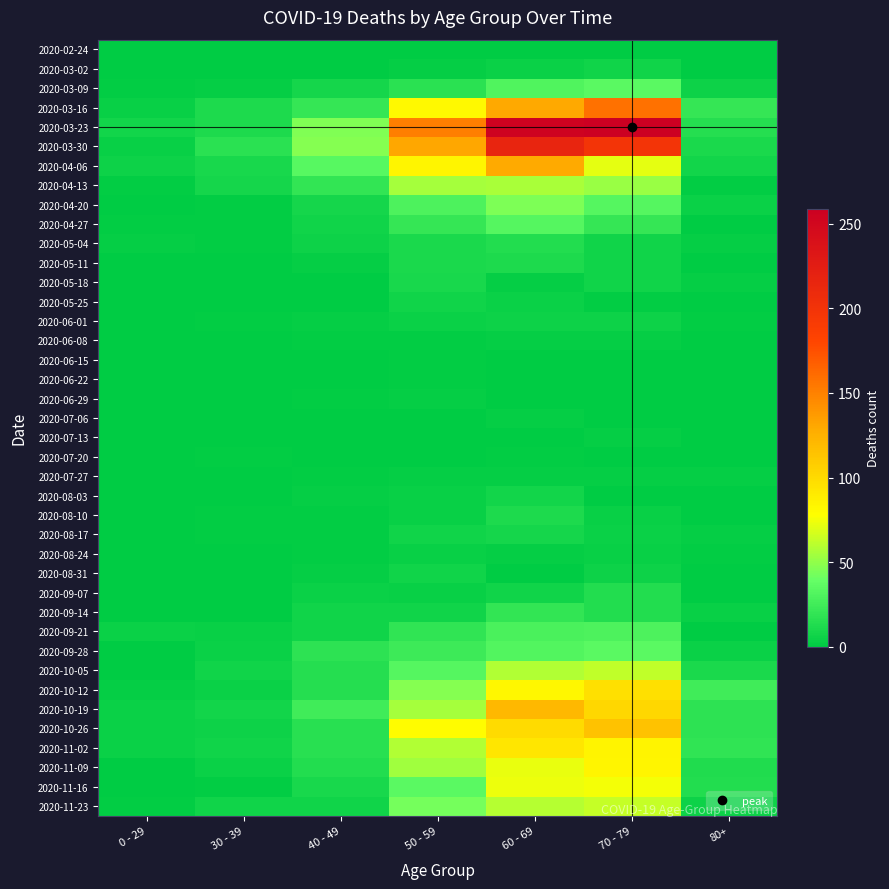

At 0 - 29, list the series in order from largest to smallest.

2020-03-23, 2020-04-06, 2020-09-21, 2020-10-19, 2020-10-26, 2020-11-02, 2020-03-16, 2020-03-30, 2020-05-04, 2020-10-12, 2020-03-09, 2020-04-13, 2020-04-27, 2020-11-23, 2020-04-20, 2020-05-11, 2020-06-22, 2020-07-20, 2020-08-03, 2020-08-10, 2020-09-14, 2020-10-05, 2020-11-09, 2020-02-24, 2020-03-02, 2020-05-18, 2020-05-25, 2020-06-01, 2020-06-08, 2020-06-15, 2020-06-29, 2020-07-06, 2020-07-13, 2020-07-27, 2020-08-17, 2020-08-24, 2020-08-31, 2020-09-07, 2020-09-28, 2020-11-16